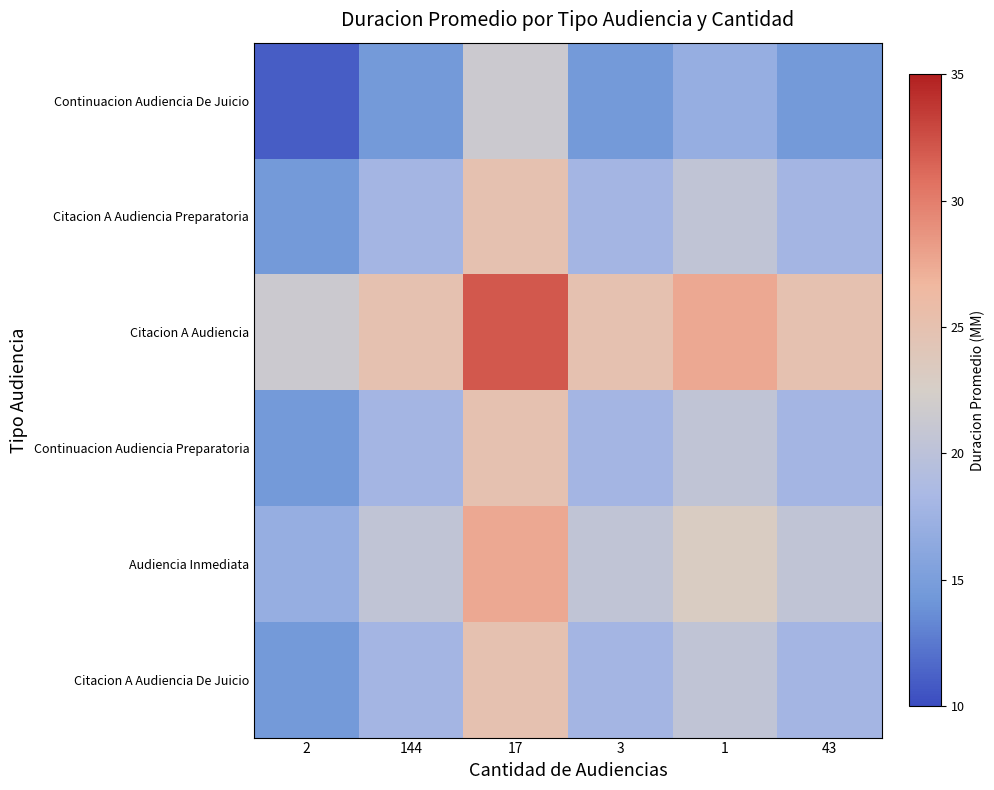

At which category does the chart reach its minimum across all series?

2